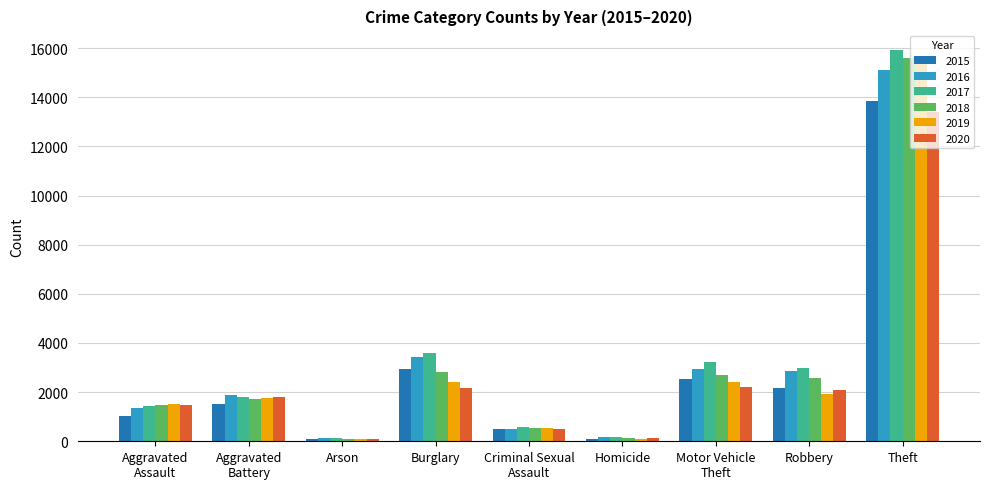

What is the value of the 2020 bar at the 7th from the left?

2227